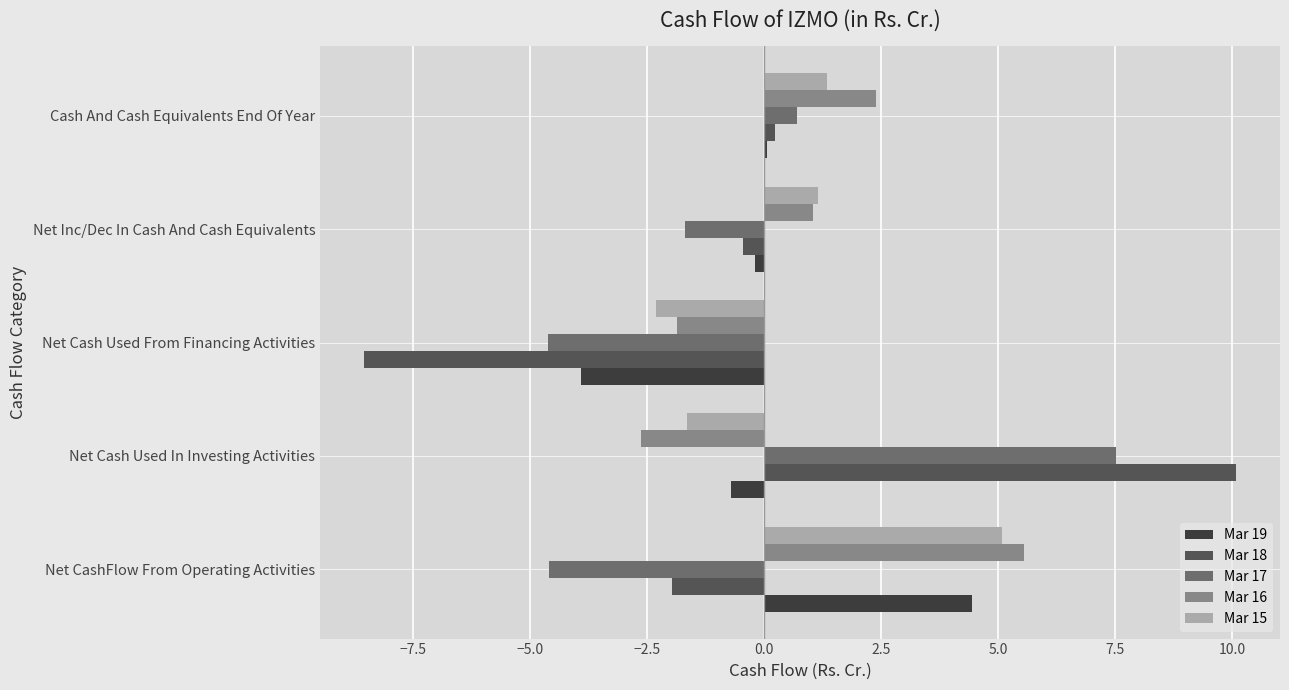

What is the sum of all Mar 17 values?

-2.7